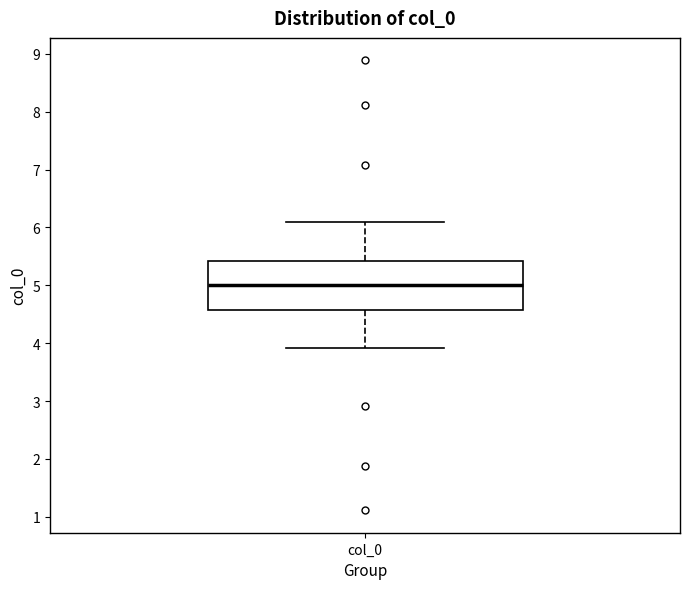

Where is the upper edge of the box for col_0 on the y-axis? The values are not printed on the chart, so give them approximately, as read against the axis.

5.4